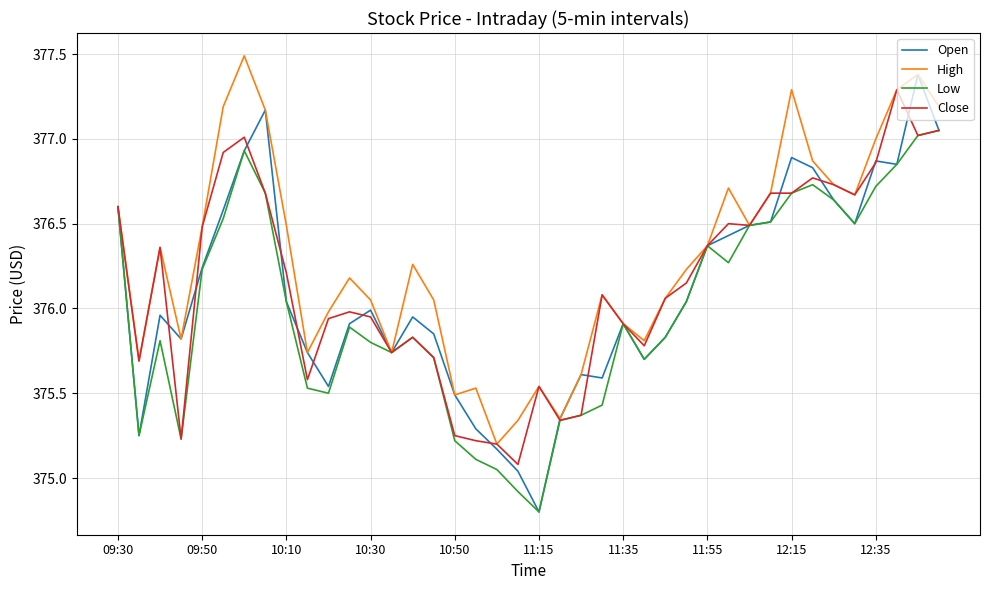

Which series has the widest spread of values?

Open